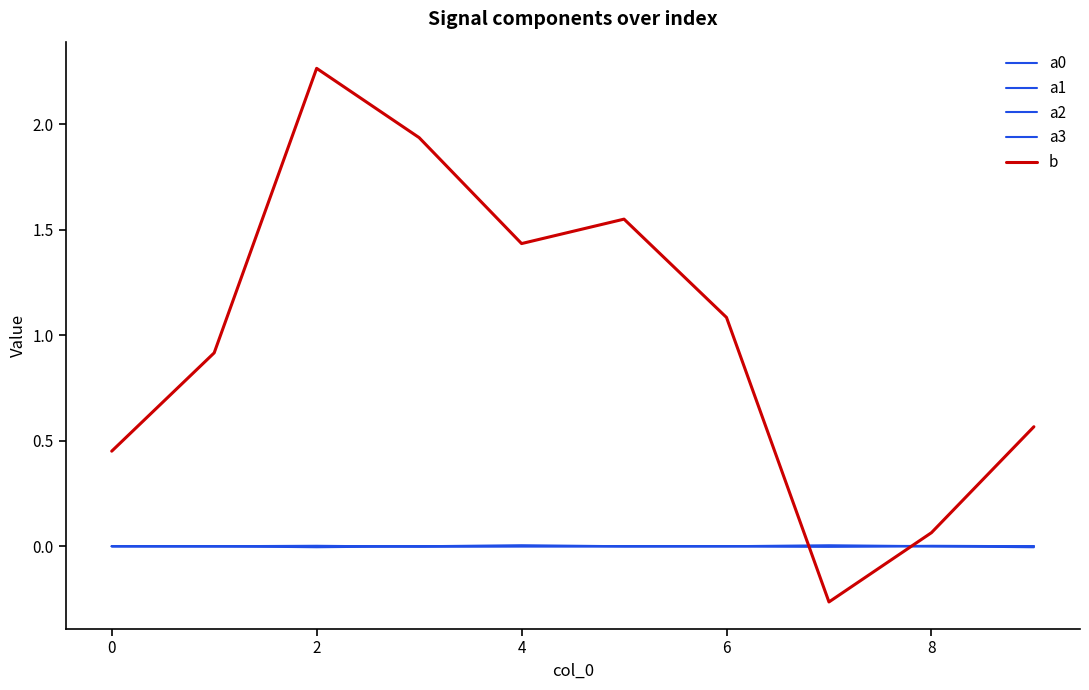

At which label does a2 first exceed 0?

2